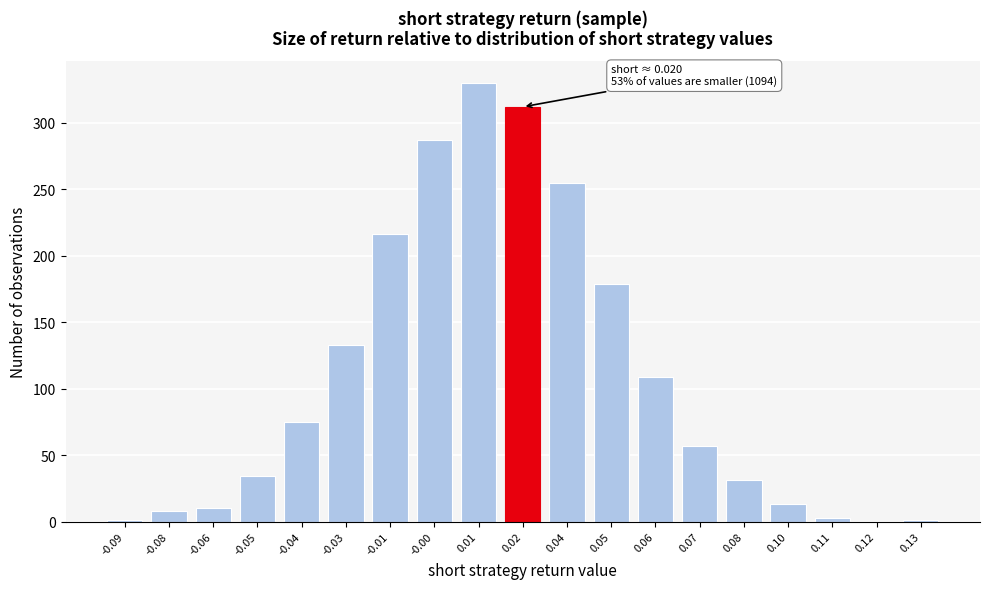

Which has a higher value, 0.12 or -0.08?

-0.08